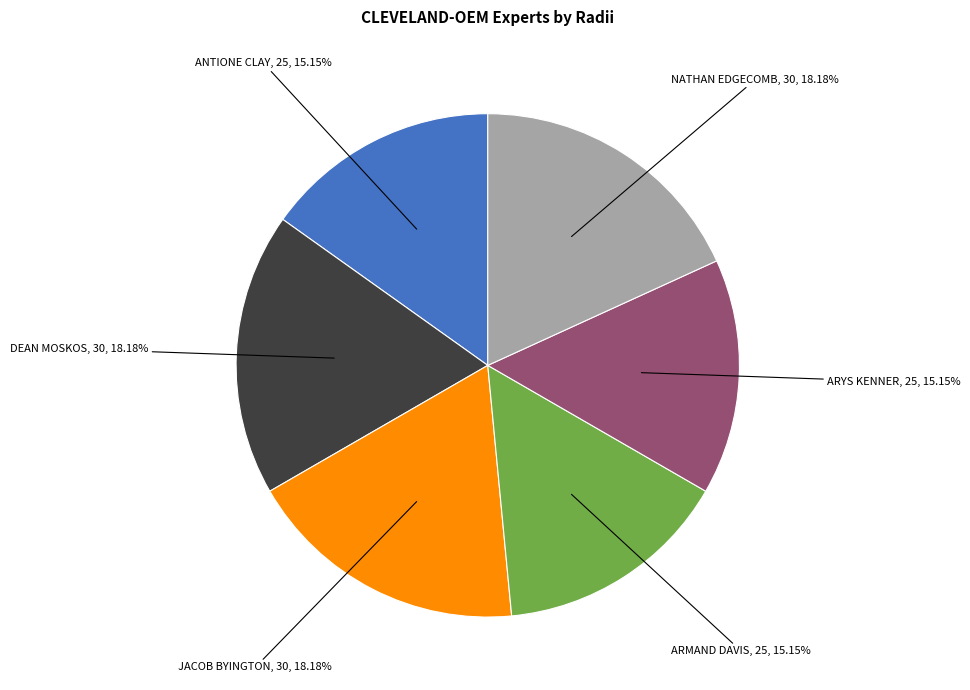

Is there a majority slice in this chart?

No